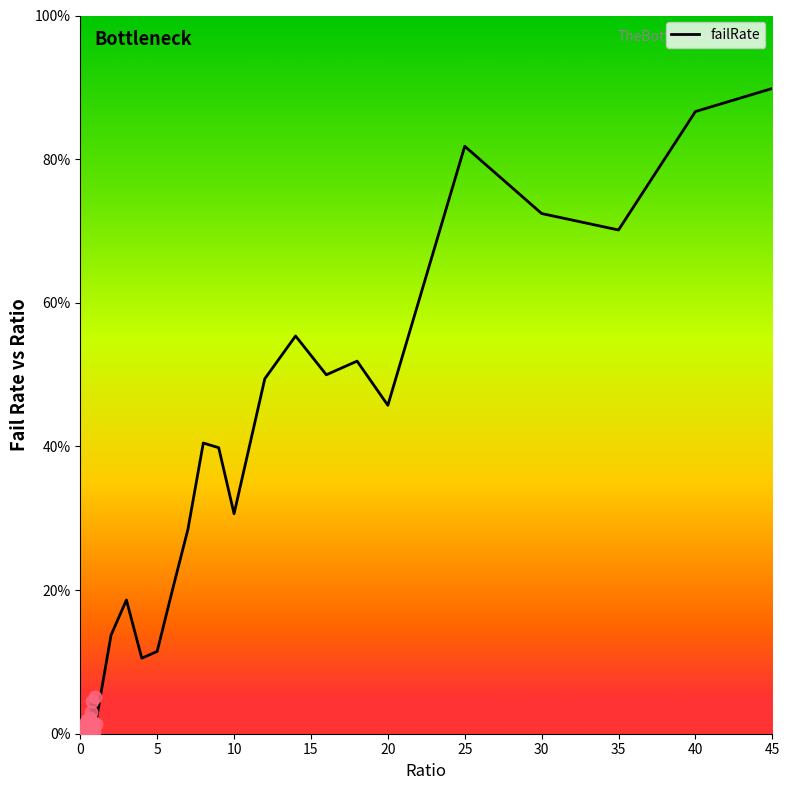

How many categories are shown in the chart?

40